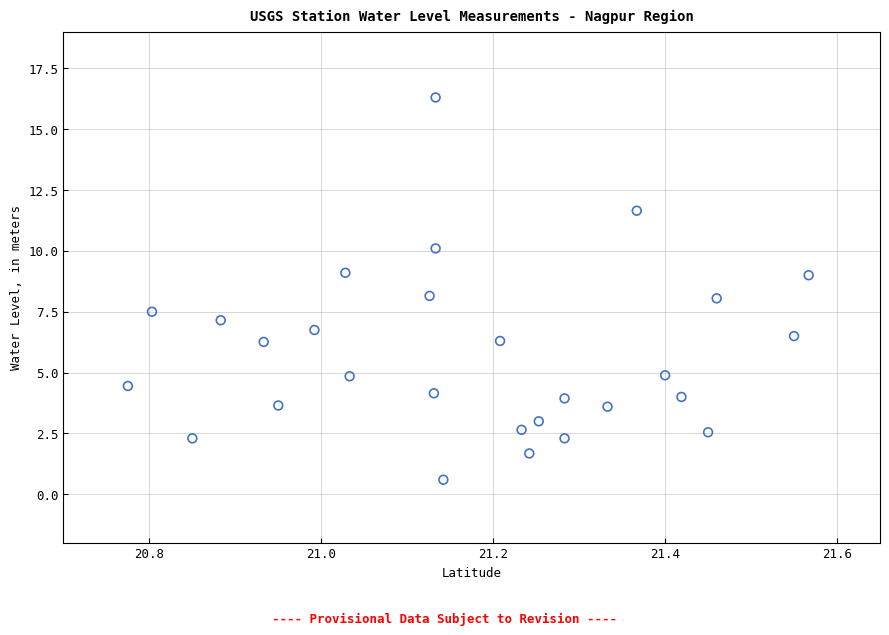

What is the range of Y values (max minus min)?

15.7